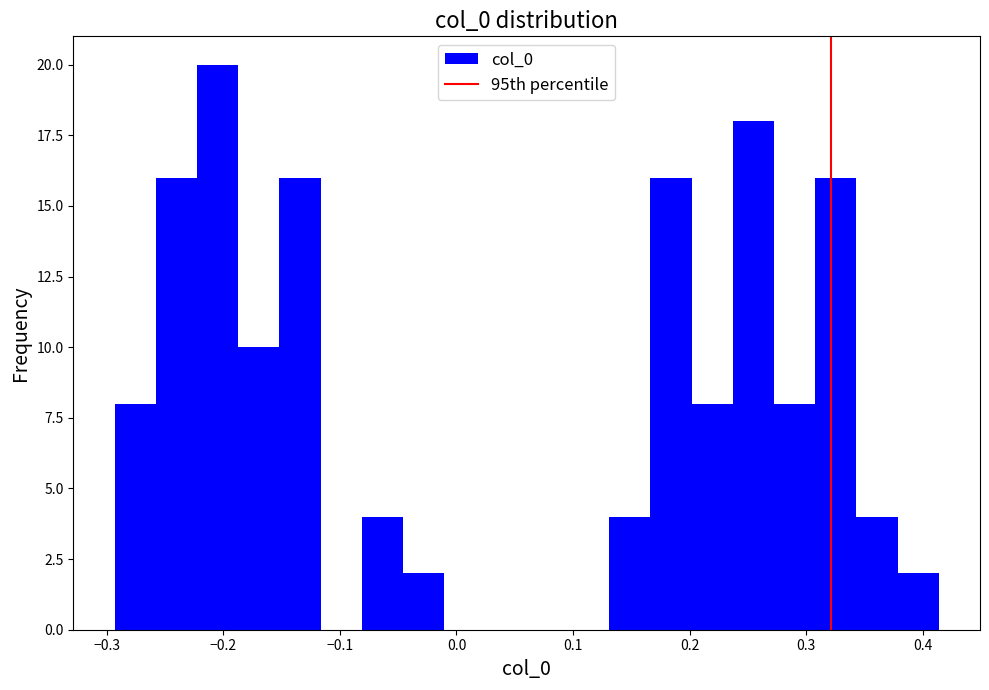

Around what value on the x-axis is the tallest bar? Give the approximate position of its centre, as read against the axis.

-0.20